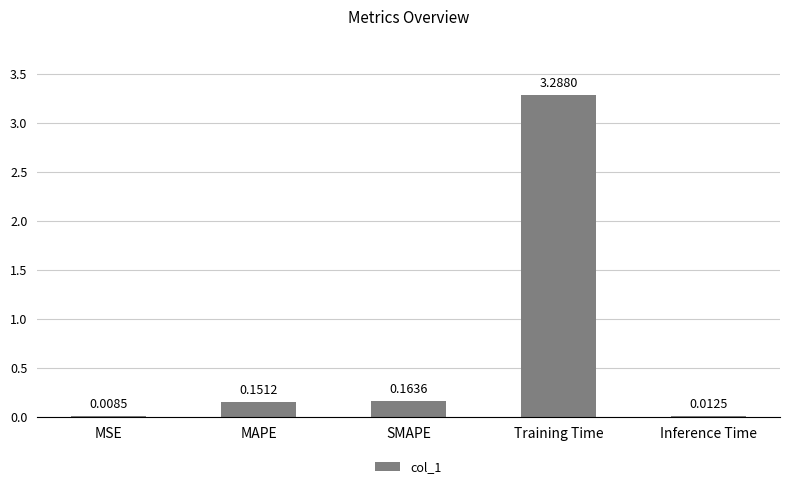

At which category does the chart reach its peak across all series?

Training Time